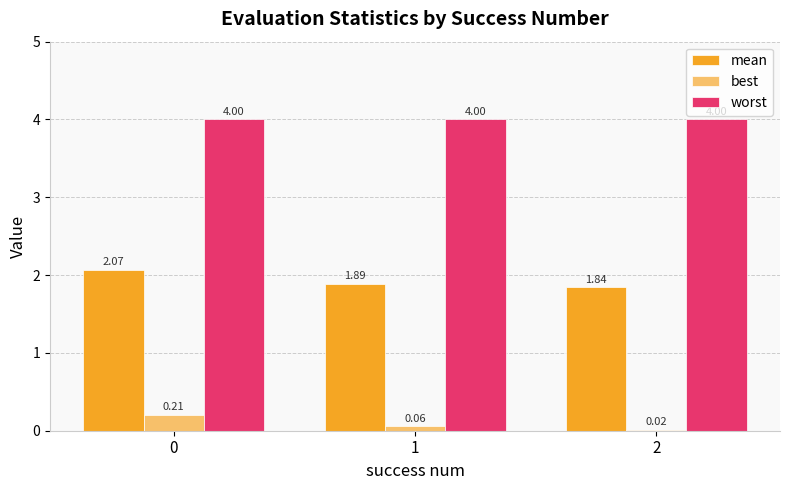

Is the value of mean at 2 greater than the value of worst at 2?

No